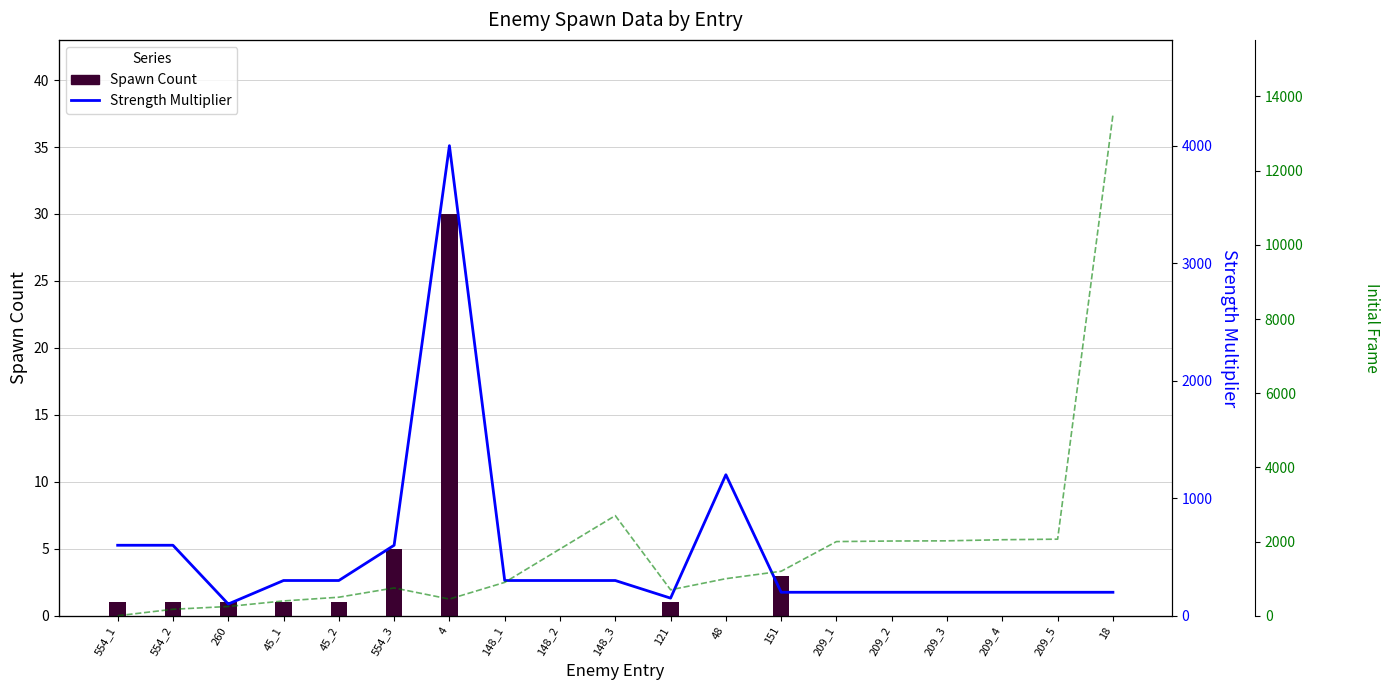

Rank the series by their maximum value, from highest to lowest.

Initial Frame, Strength Multiplier, Spawn Count